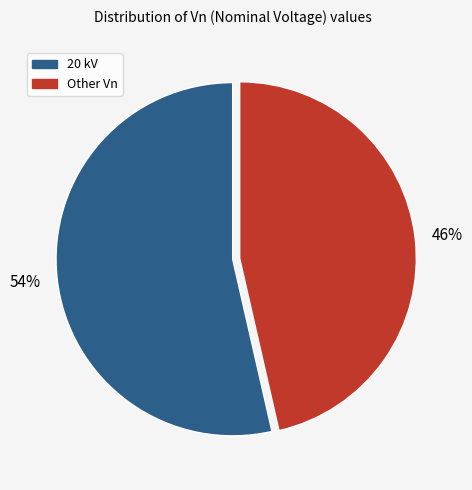

Does any single category account for the majority?

Yes